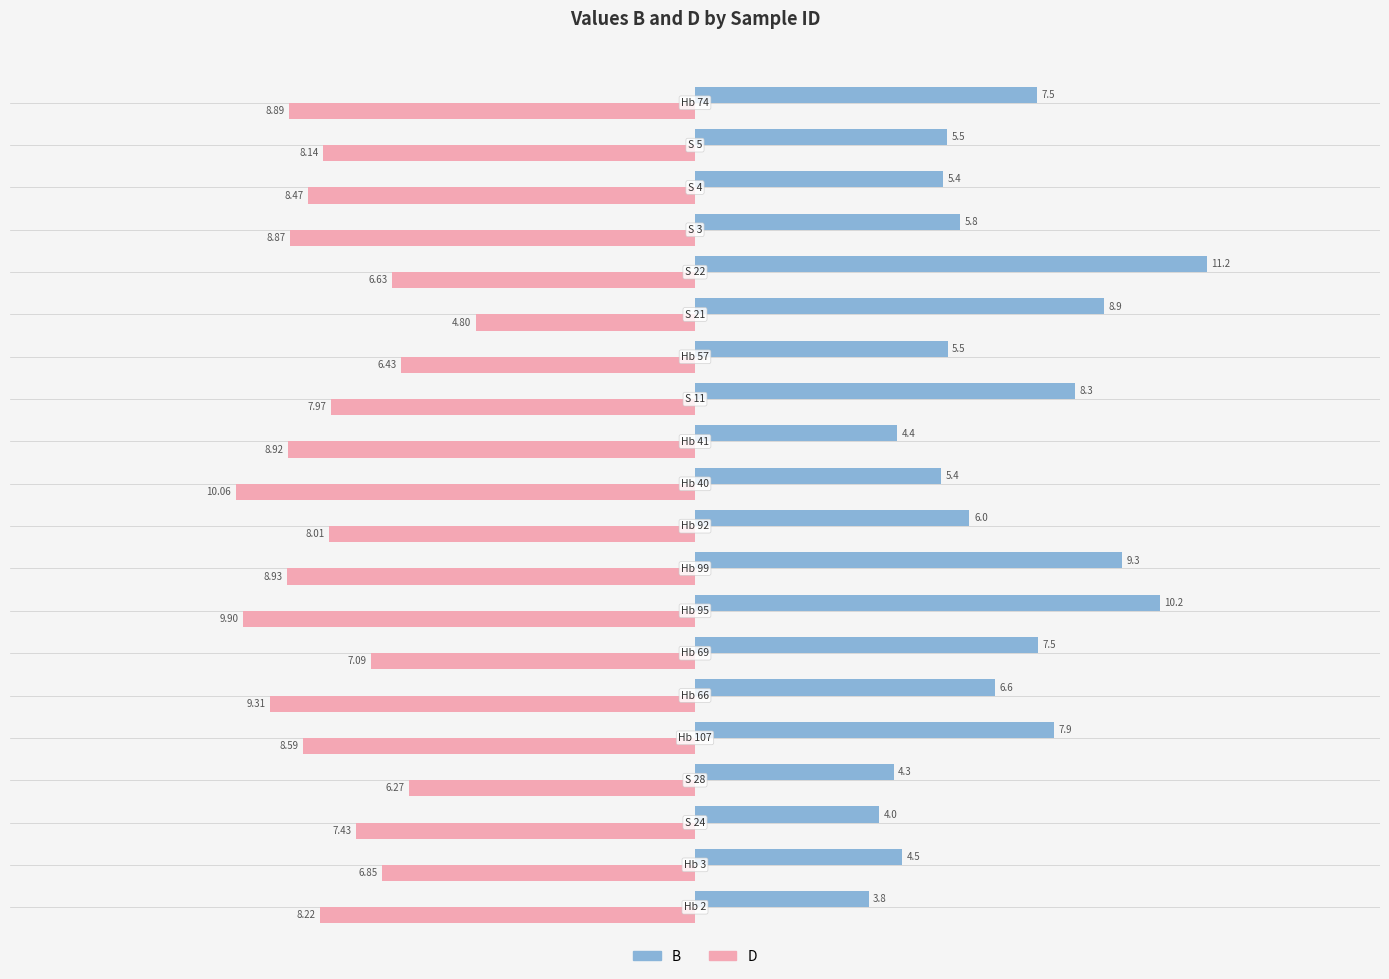

Which series has the widest spread of values?

B